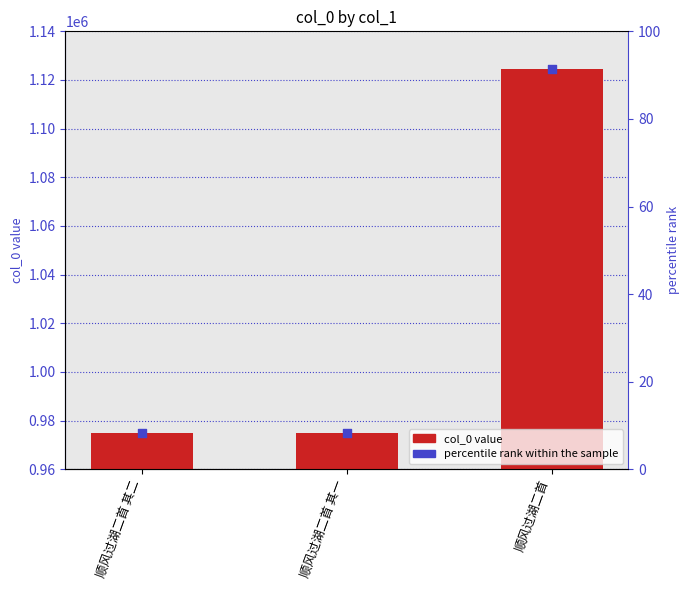

What is the total value across all series at 顺风过湖二首 其一?

974902.3